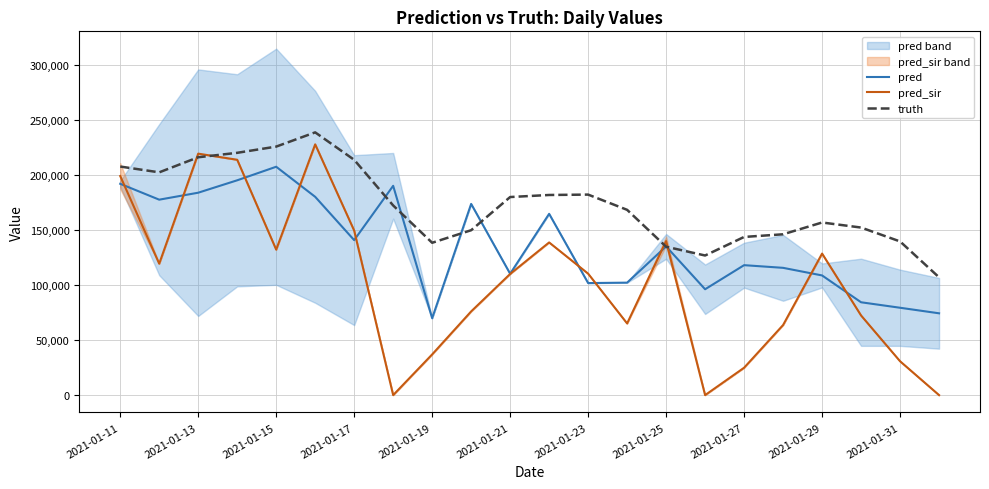

What is the highest value of the pred series?

207687.0